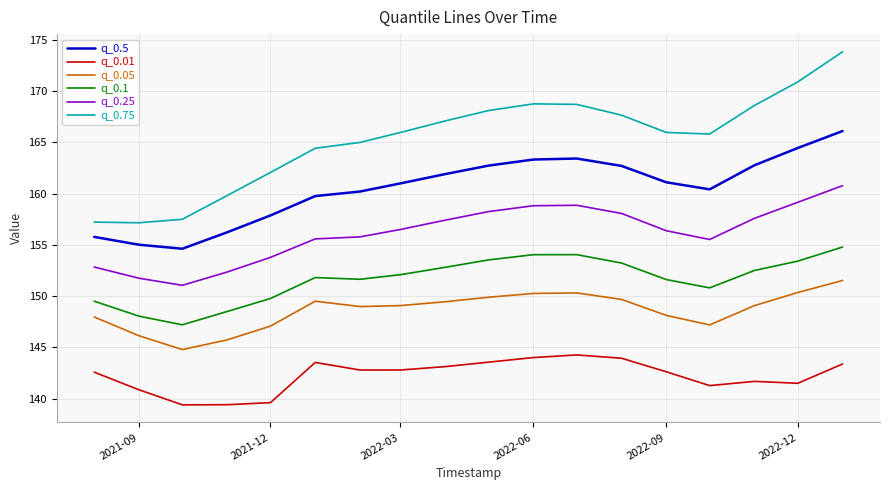

Which series has the largest total across all categories?

q_0.75